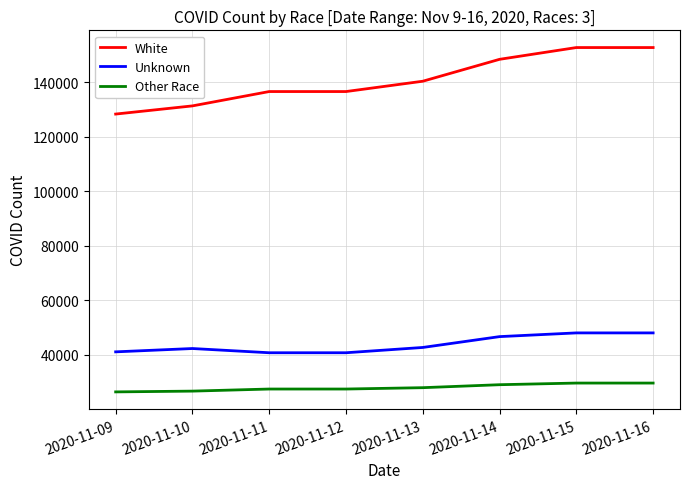

Is the value of White at 2020-11-15 greater than the value of Other Race at 2020-11-11?

Yes